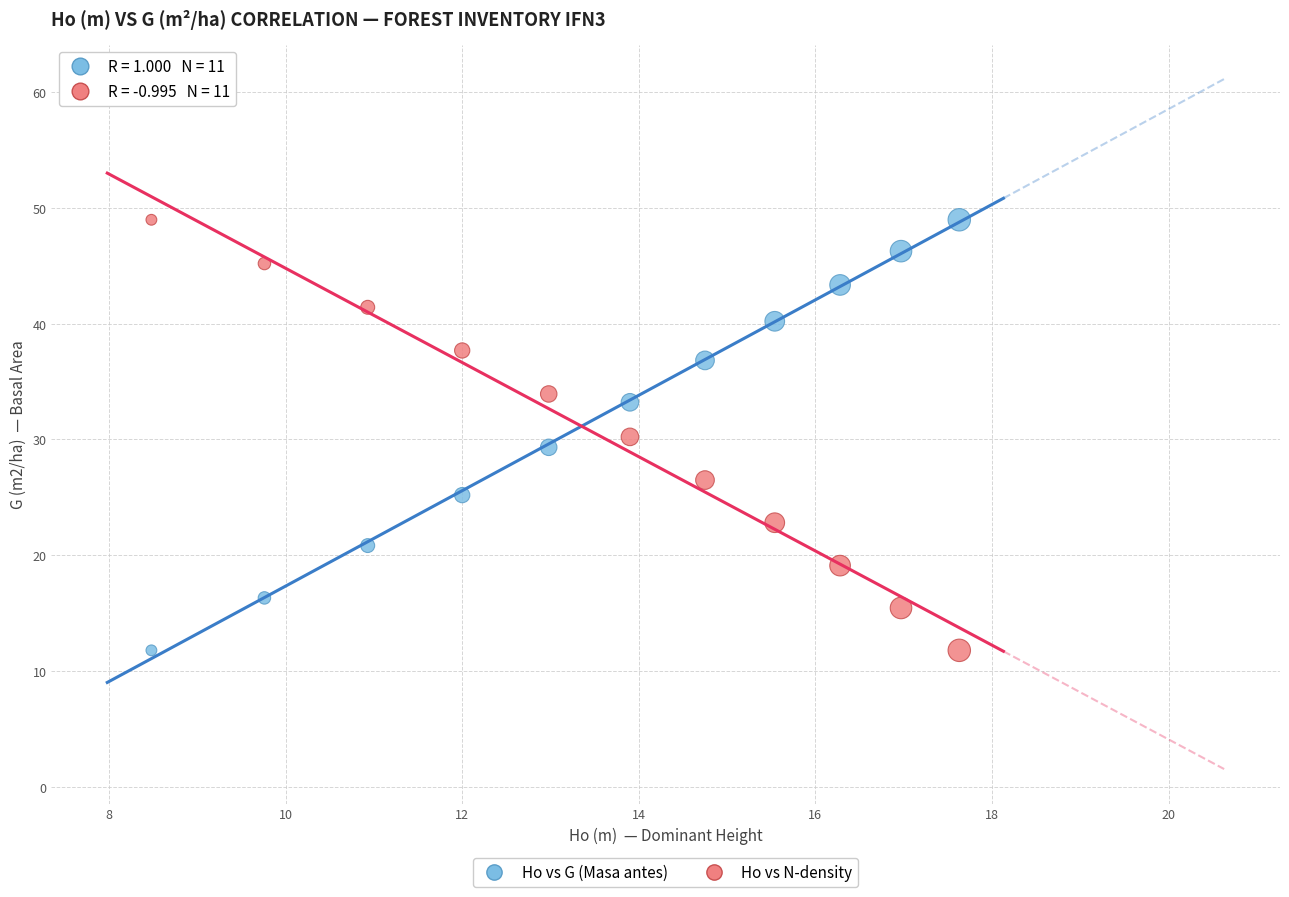

Across all data points, what is the range of X values (max minus min)?

9.1